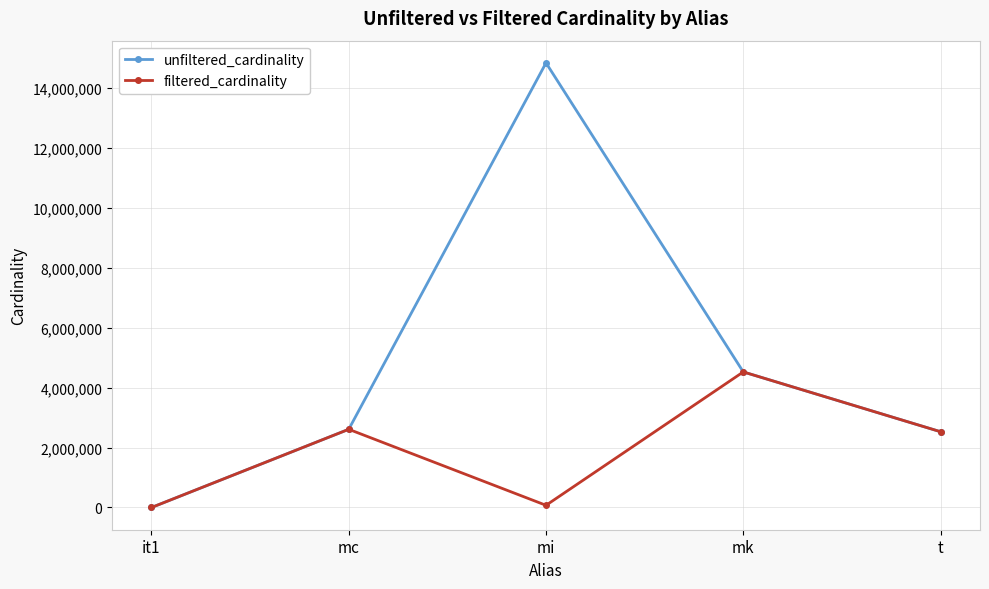

At which label does filtered_cardinality reach its peak?

mk